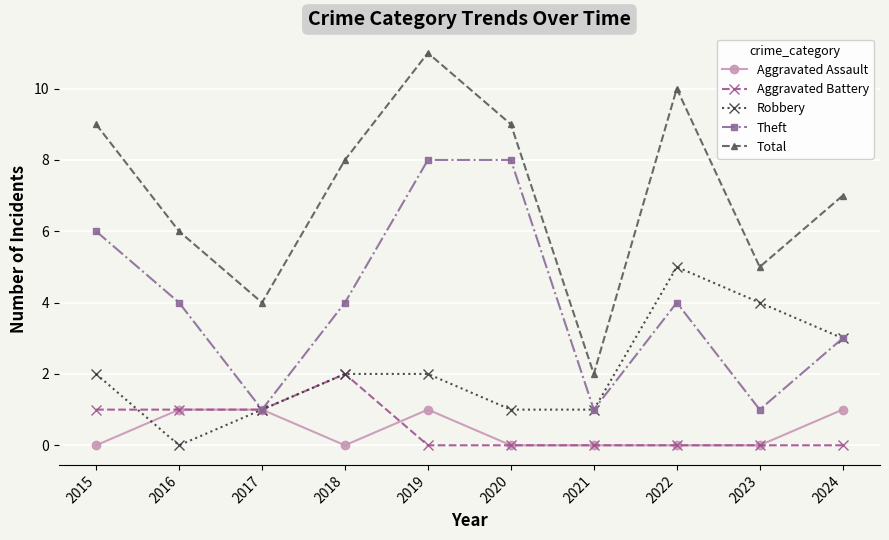

Does the chart have visible grid lines?

Yes